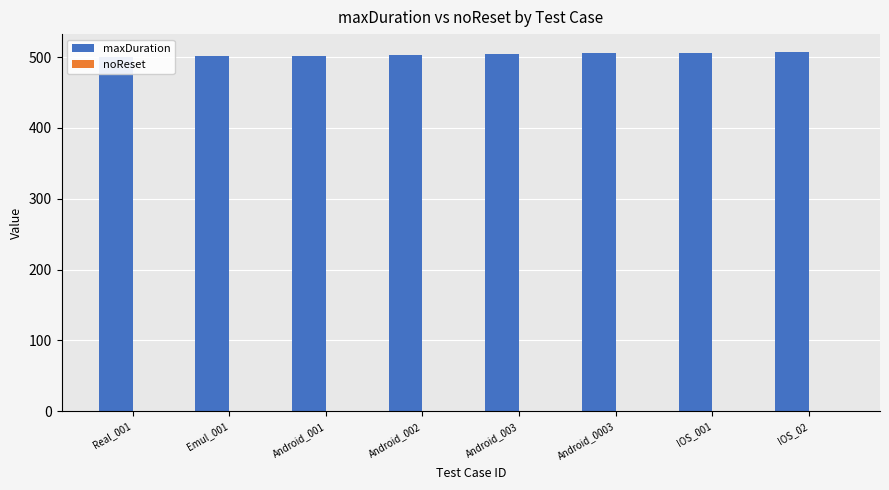

Which series has the widest spread of values?

maxDuration